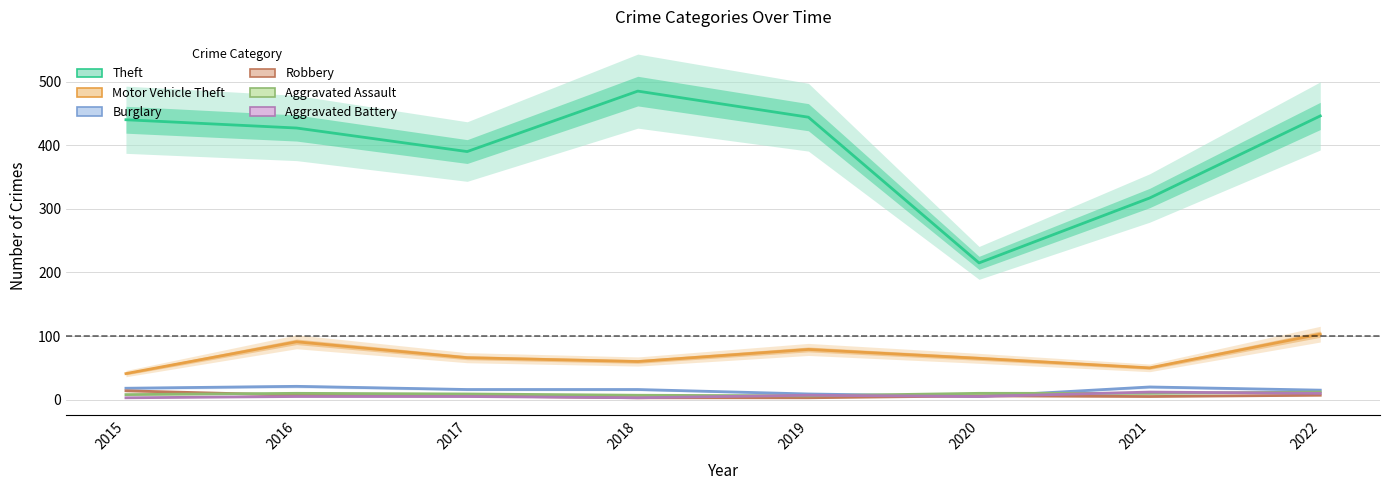

Where is Aggravated Assault nearest to the value 9?

2017